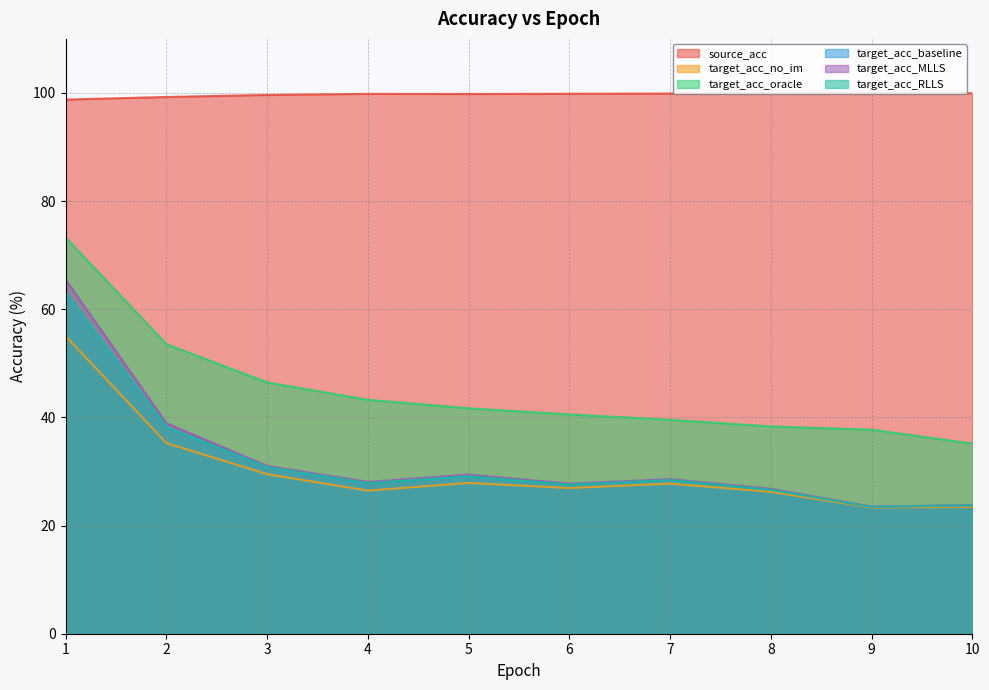

True or false: target_acc_oracle and source_acc cross at least once.

False